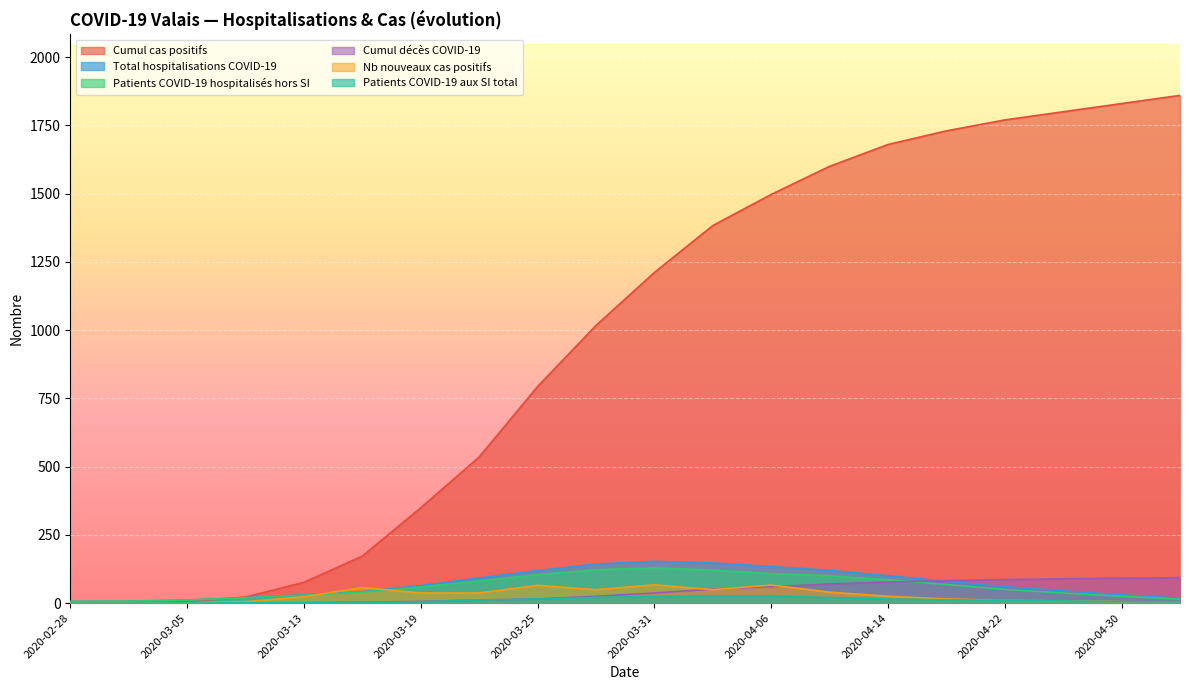

Which category has the lowest value in the Cumul cas positifs series?

2020-02-28